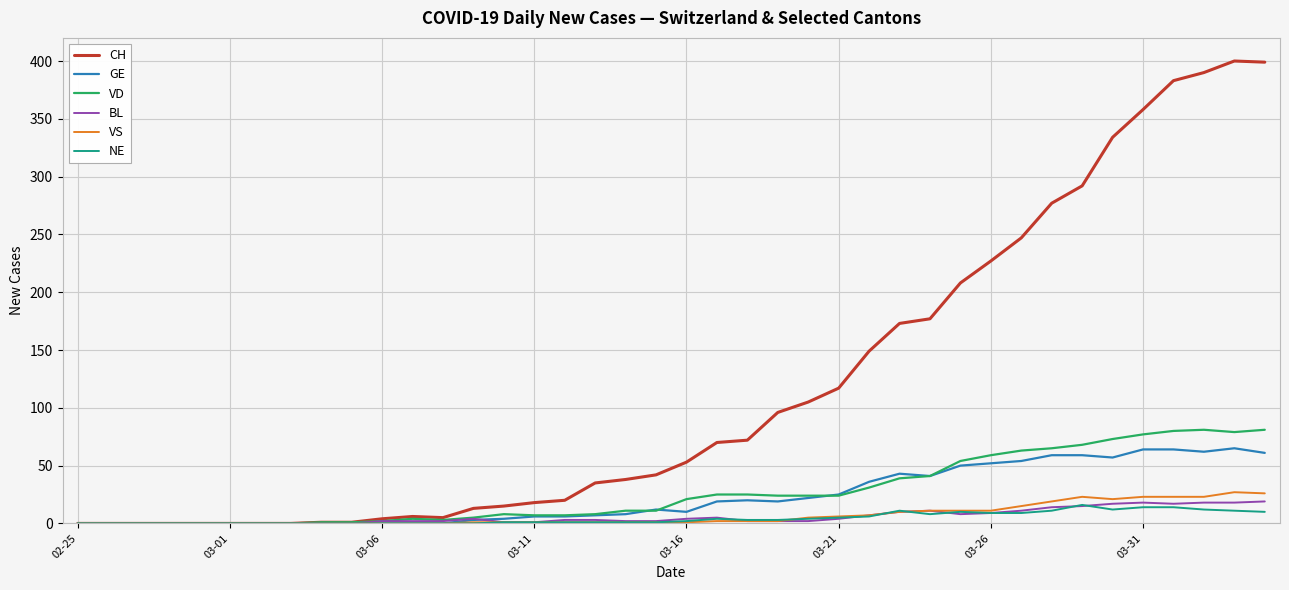

Which series has the largest range (max minus min)?

CH